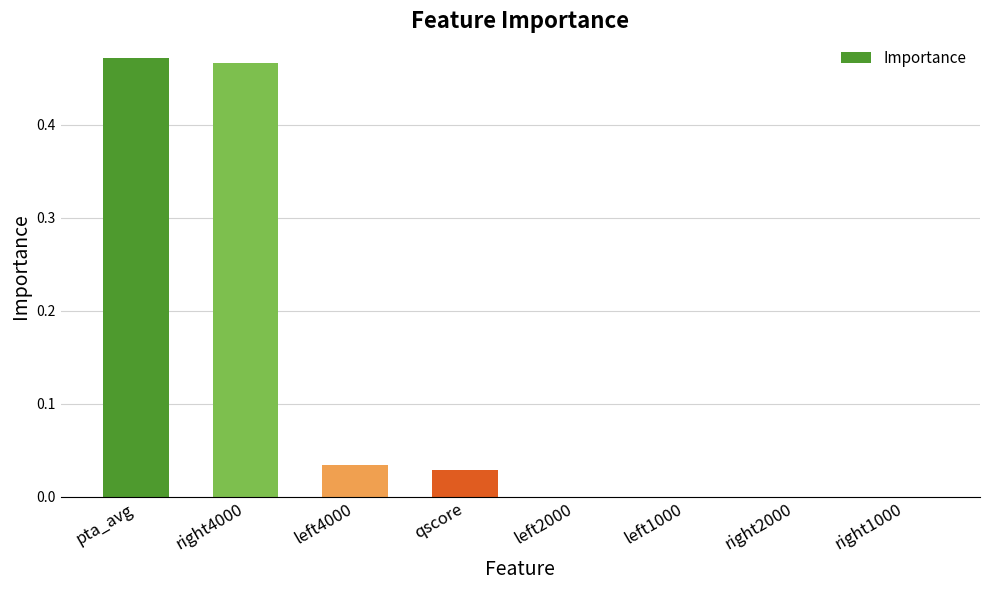

What is the average value?

0.1